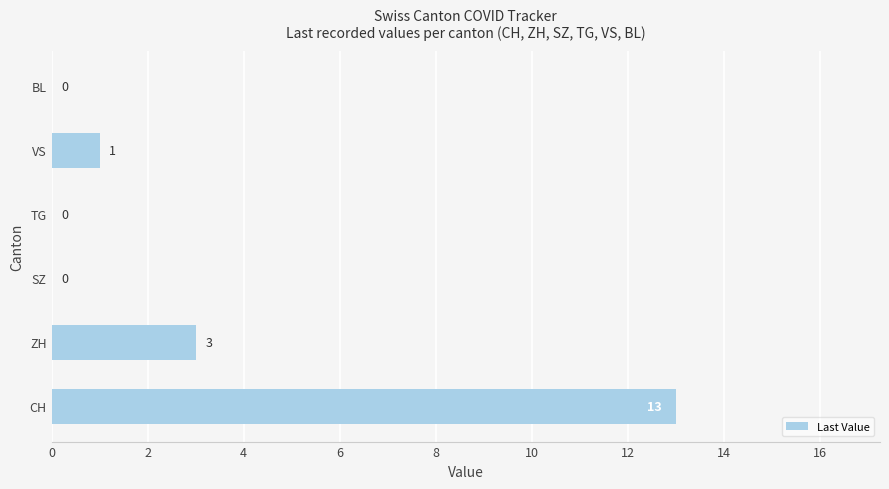

Reading bottom to top, what are all the values shown in this chart?

CH=13	ZH=3	SZ=0	TG=0	VS=1	BL=0